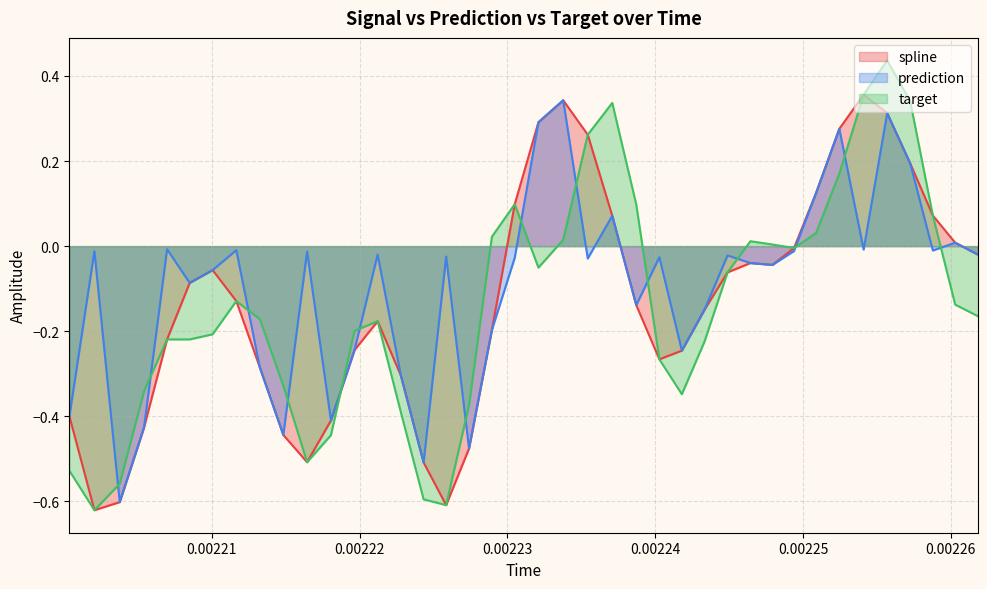

Reading left to right, list all the values displayed in this chart.

spline: -0.4	-0.6	-0.6	-0.4	-0.2	-0.1	-0.1	-0.1	-0.3	-0.4	-0.5	-0.4	-0.2	-0.2	-0.3	-0.5	-0.6	-0.5	-0.2	0.1	0.3	0.3	0.3	0.1	-0.1	-0.3	-0.2	-0.1	-0.1	-0.0	-0.0	-0.0	0.1	0.3	0.4	0.3	0.2	0.1	0.0	-0.0
prediction: -0.4	-0.0	-0.6	-0.4	-0.0	-0.1	-0.1	-0.0	-0.3	-0.4	-0.0	-0.4	-0.2	-0.0	-0.3	-0.5	-0.0	-0.5	-0.2	-0.0	0.3	0.3	-0.0	0.1	-0.1	-0.0	-0.2	-0.1	-0.0	-0.0	-0.0	-0.0	0.1	0.3	-0.0	0.3	0.2	-0.0	0.0	-0.0
target: -0.5	-0.6	-0.6	-0.3	-0.2	-0.2	-0.2	-0.1	-0.2	-0.3	-0.5	-0.4	-0.2	-0.2	-0.4	-0.6	-0.6	-0.4	0.0	0.1	-0.1	0.0	0.3	0.3	0.1	-0.3	-0.3	-0.2	-0.1	0.0	0.0	-0.0	0.0	0.2	0.4	0.4	0.3	0.1	-0.1	-0.2